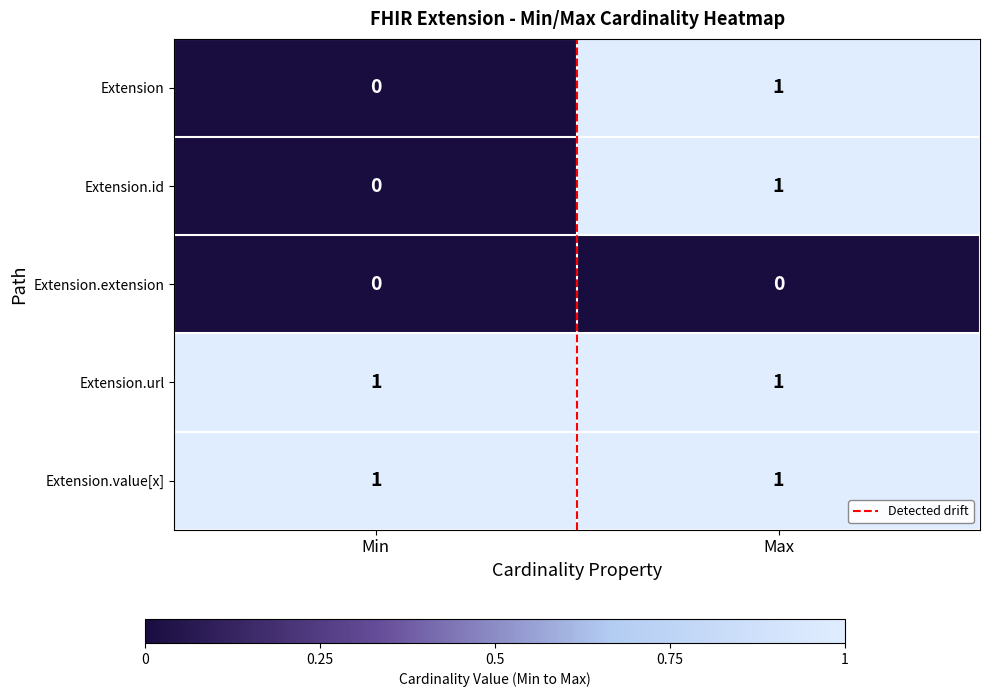

At which label is Extension.id closest to 0?

Min